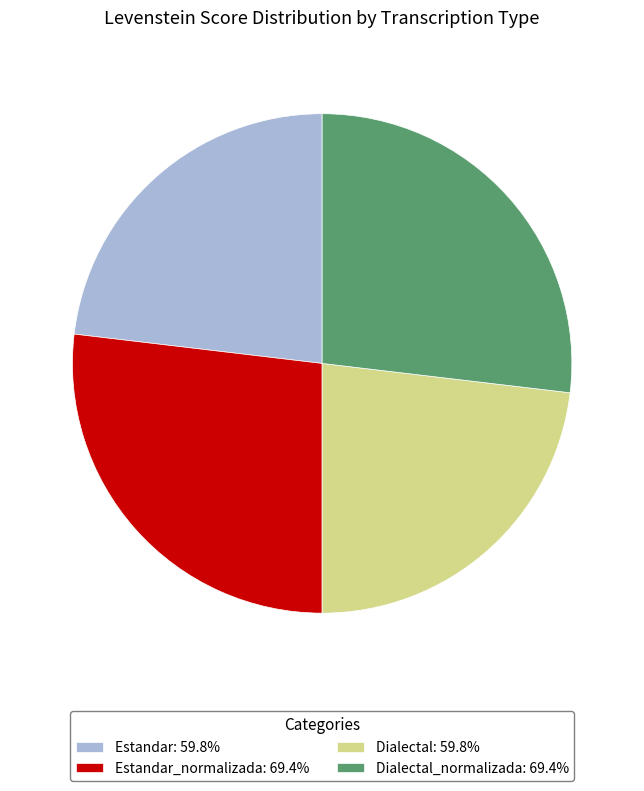

What is the ratio of the value at Estandar_normalizada: 69.4% to the value at Dialectal_normalizada: 69.4%?

1.0